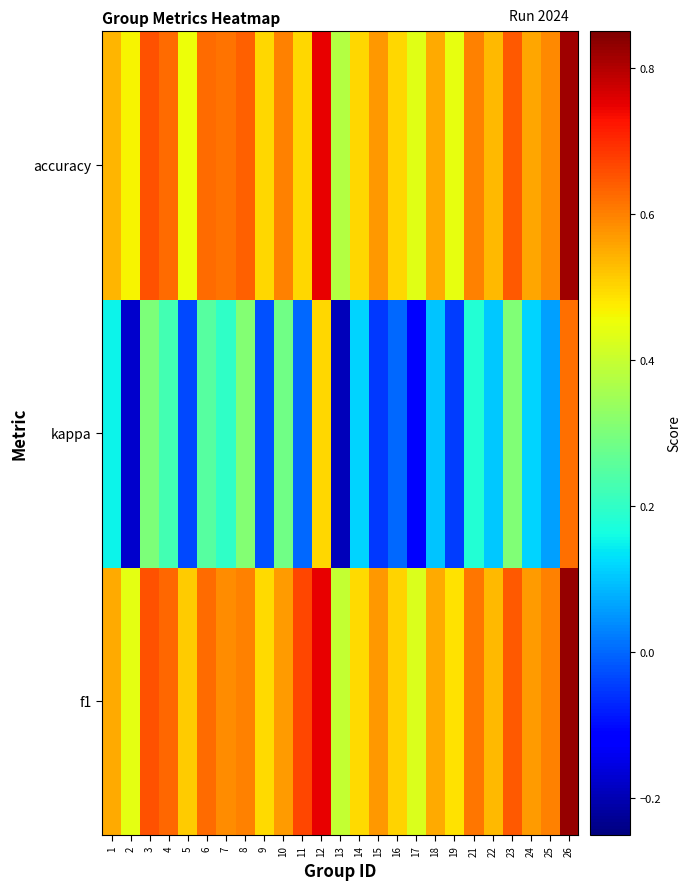

Rank the series by their maximum value, from lowest to highest.

kappa, accuracy, f1